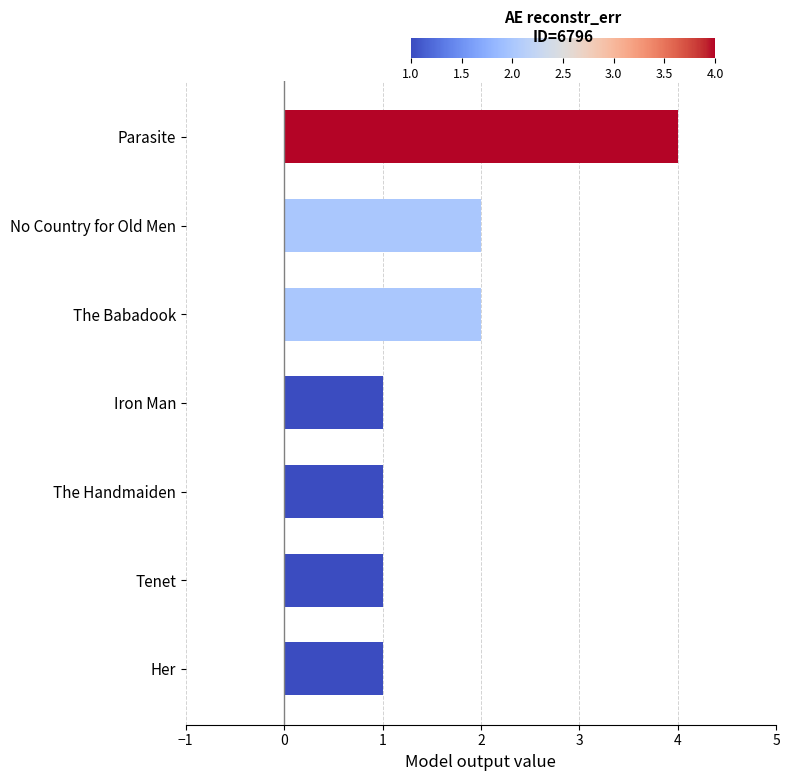

Is it true that the value at Her is 1?

True